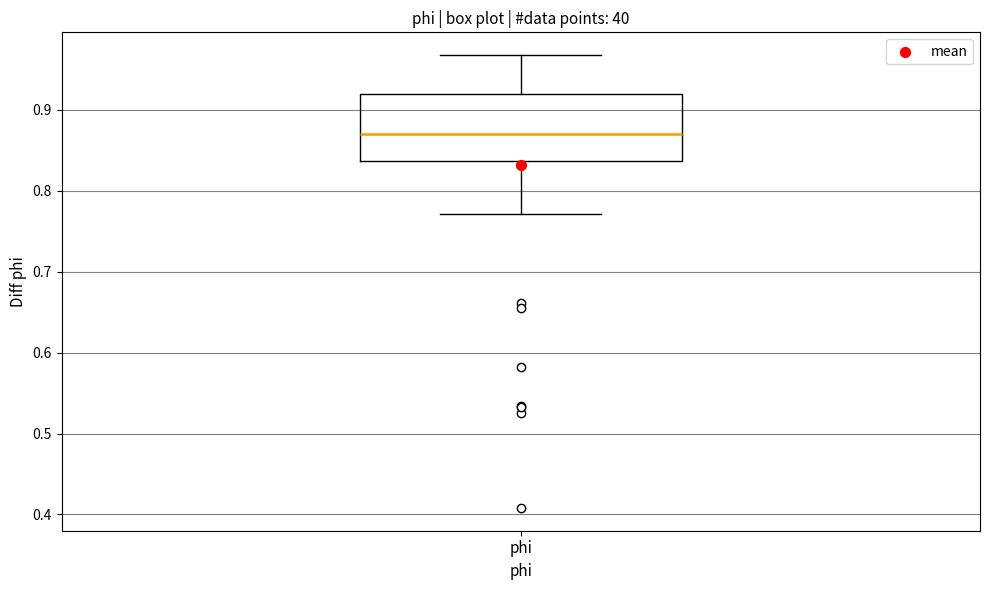

Where does the lower whisker of the box for phi end on the y-axis? The values are not printed on the chart, so give them approximately, as read against the axis.

0.77